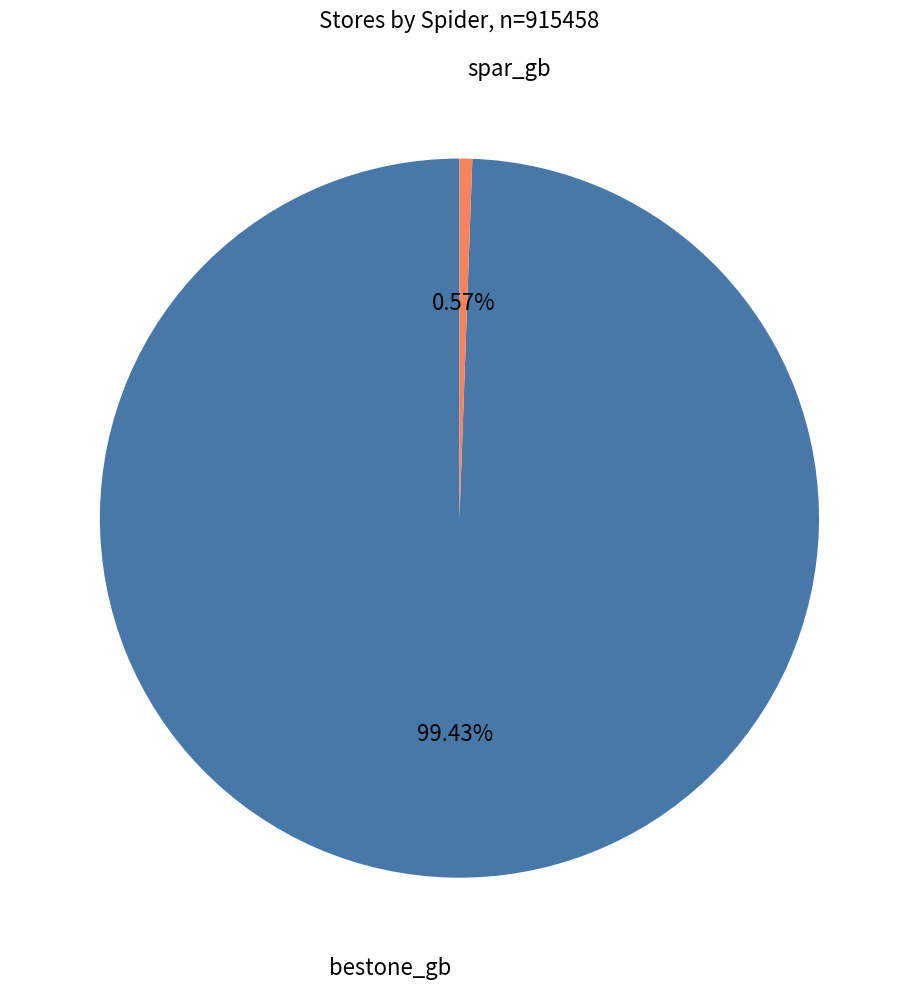

To the nearest percent, what percentage of the pie is spar_gb?

1%